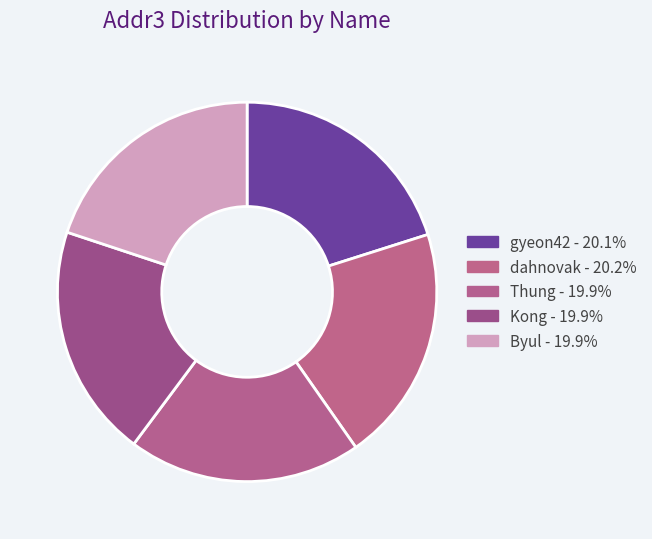

Count the number of slices in the pie.

5